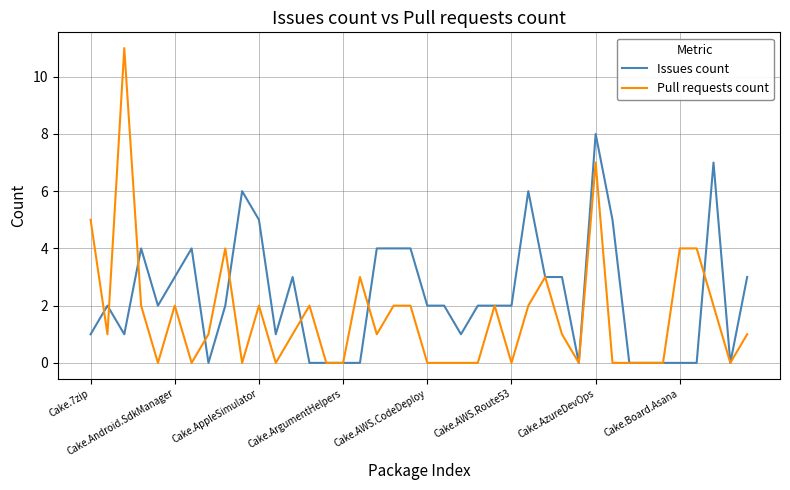

Does the chart display data point markers on the line(s)?

No